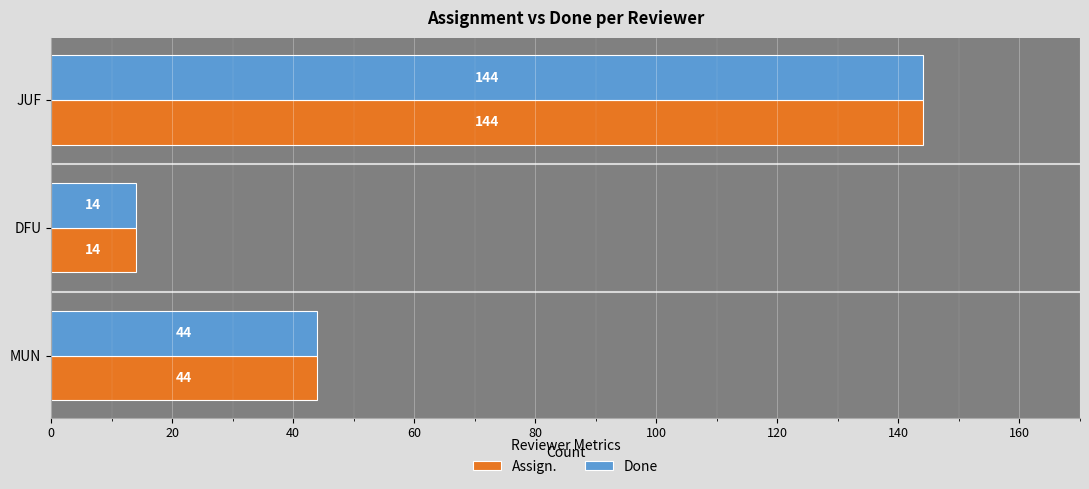

The Done series shows 216 at JUF. True or false?

False